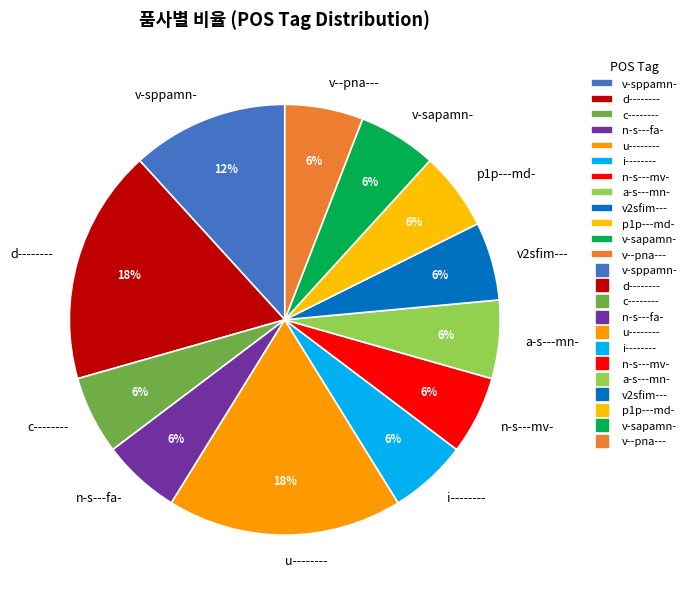

To the nearest percent, what portion does v-sppamn- represent?

12%